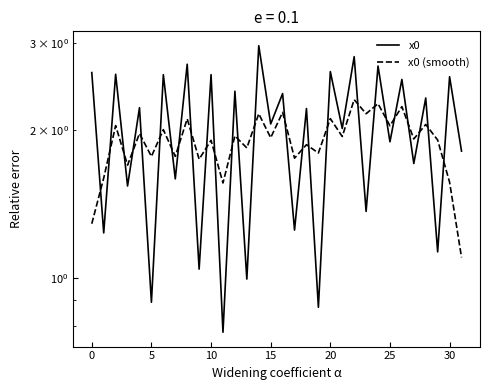

What is the difference between the maximum and minimum values in the x0 (smooth) series?

1.2